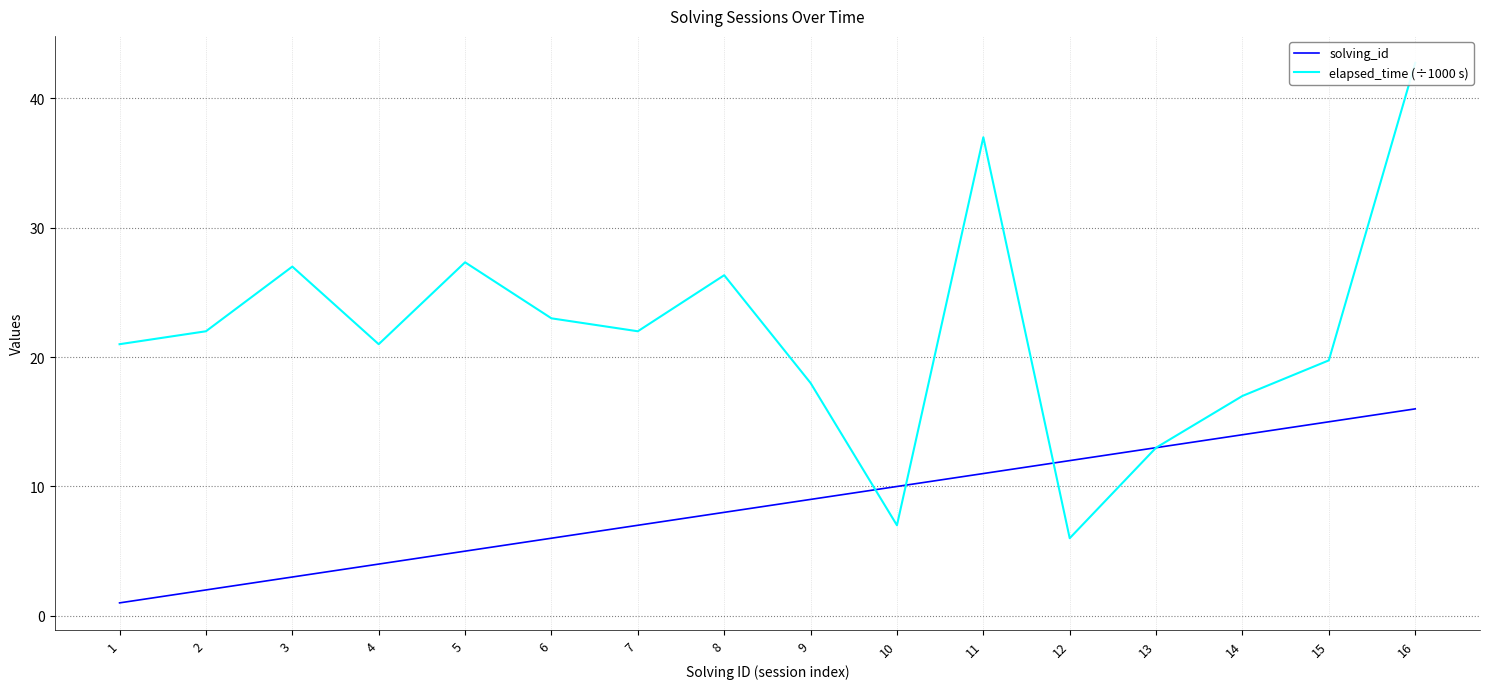

What is the spread (max minus min) of values at 15?

4.8